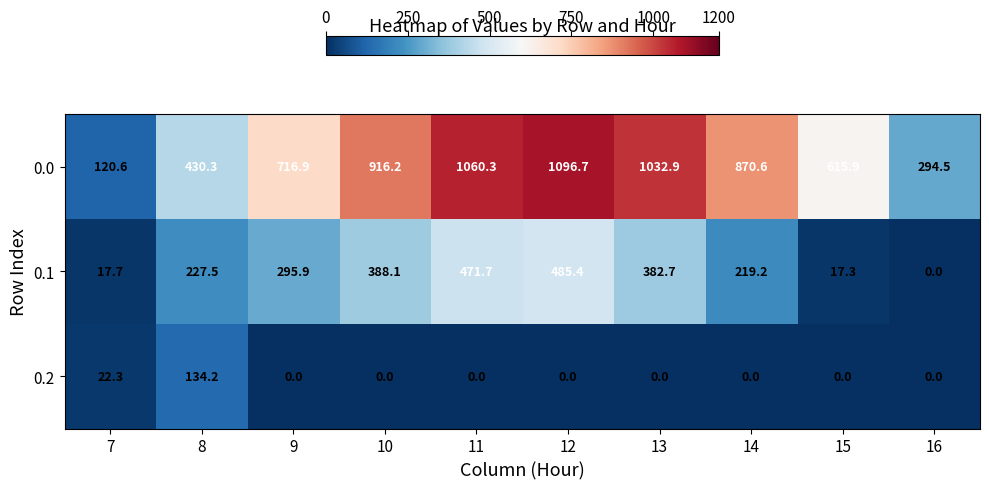

At how many categories does at least one series exceed 488?

7